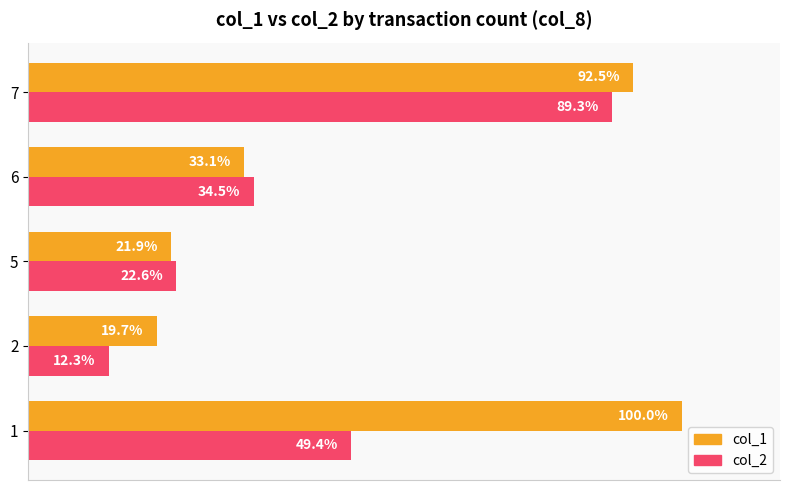

At 1, list the series in order from largest to smallest.

col_1, col_2